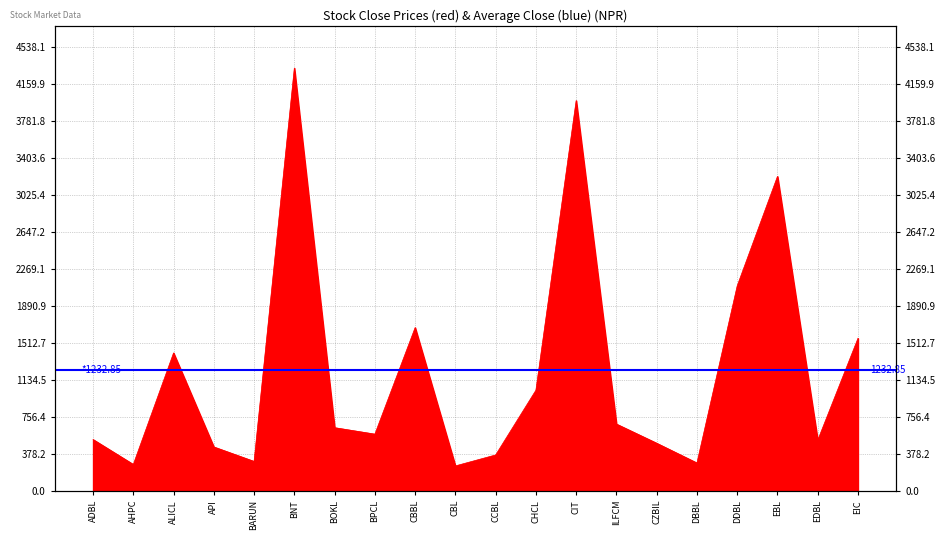

Where does the data first go above 646?

ALICL